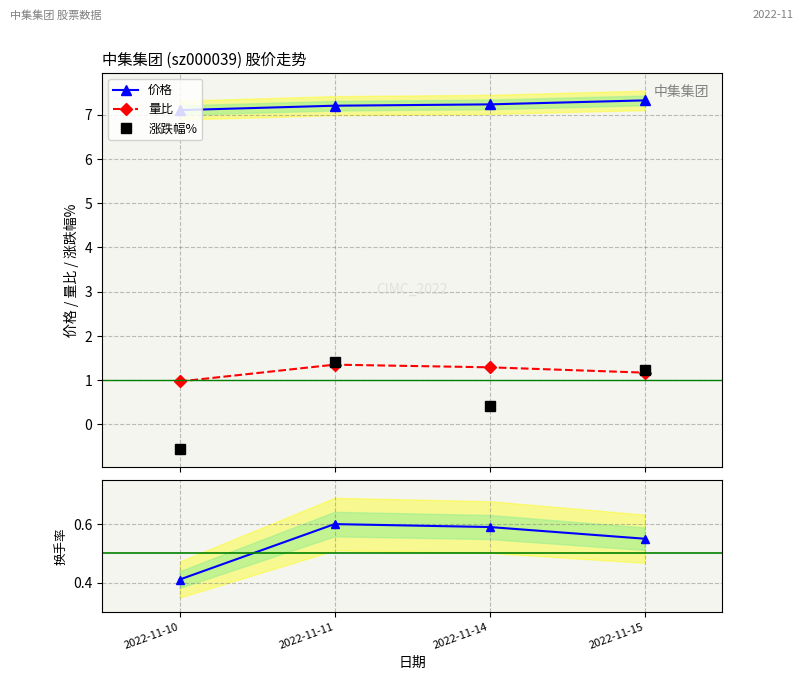

How many series are shown in this chart?

4